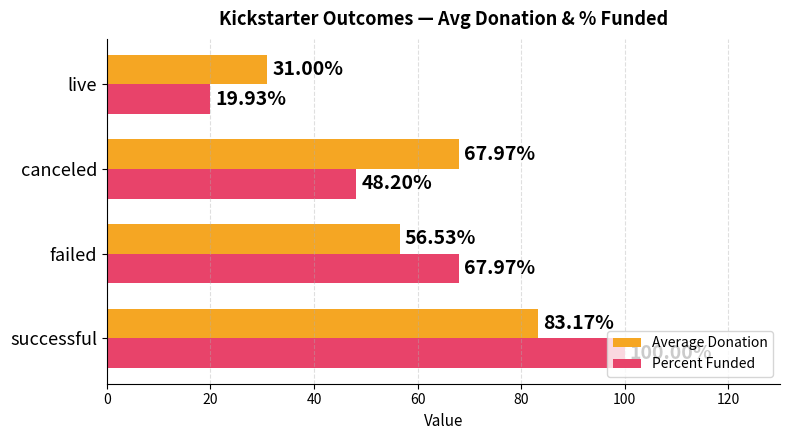

What is the difference between the second highest and minimum values in the Average Donation series?

37.0